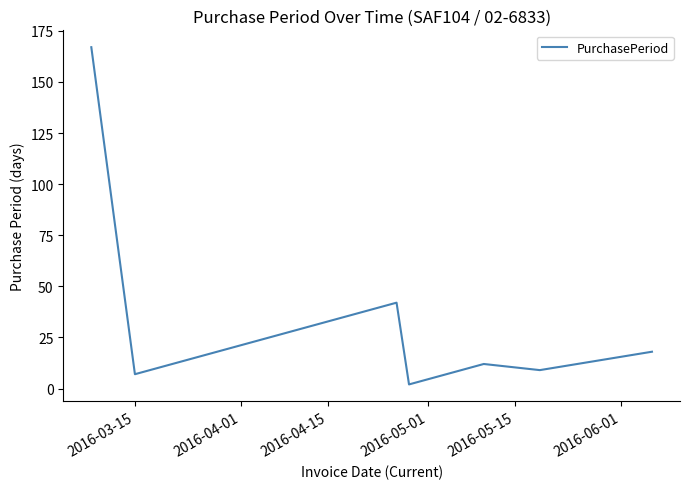

What is the sum of all values?

257